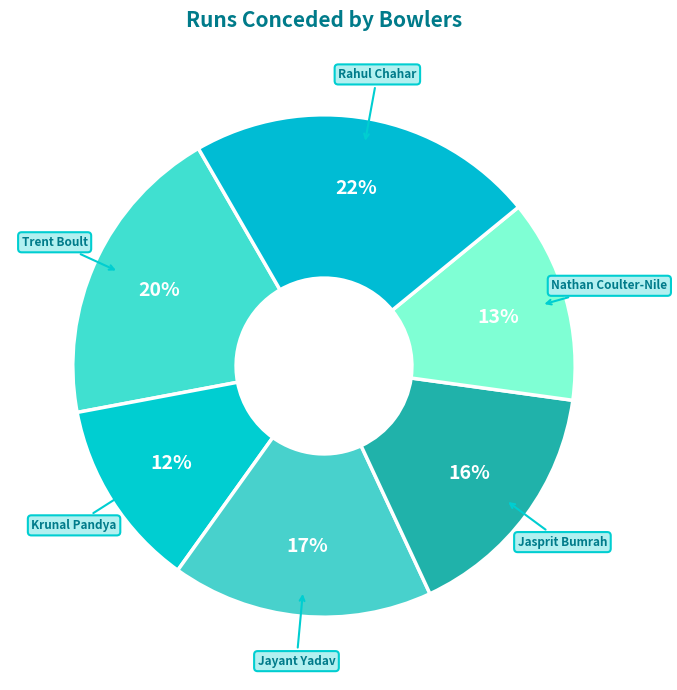

How many segments does this pie chart have?

6